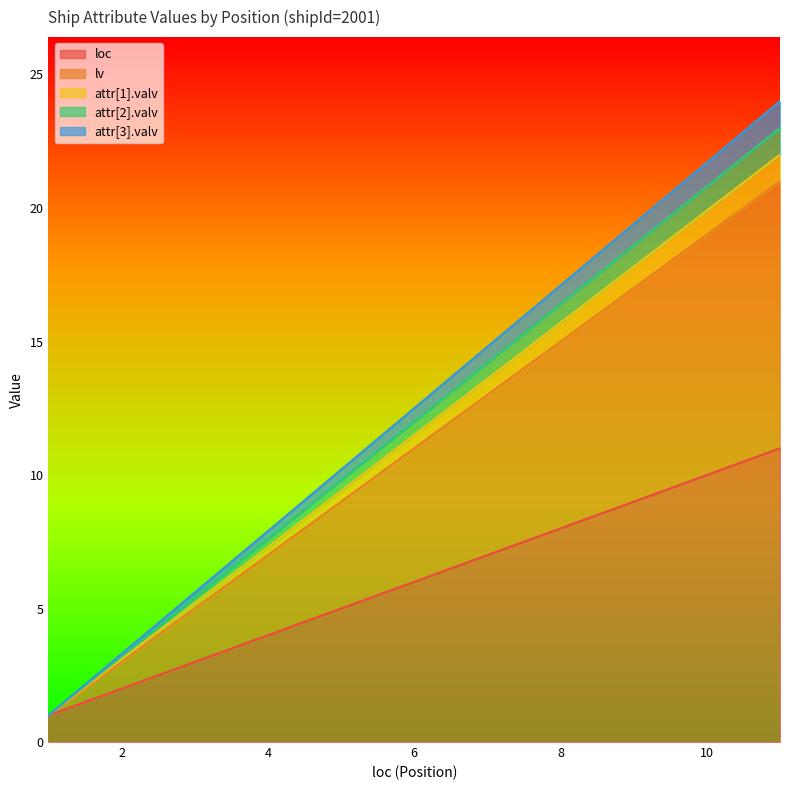

Count the number of categories in the chart.

11